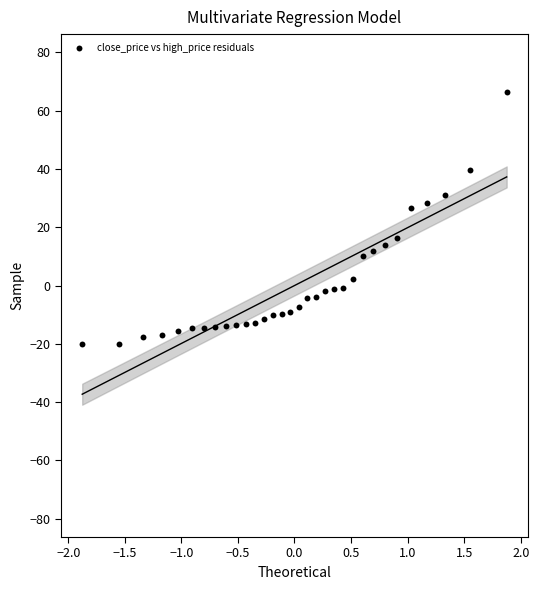

What is the range of Y values (max minus min)?

86.6